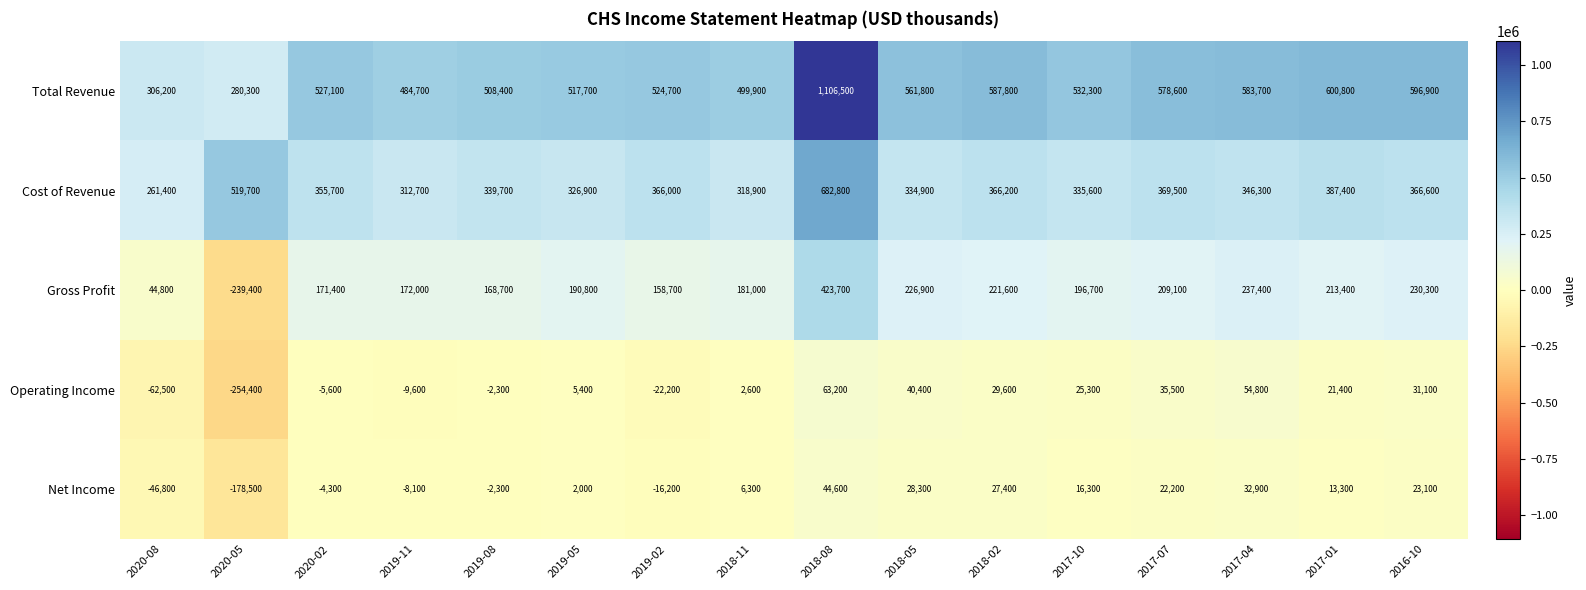

At which category is the sum across all series the highest?

2018-08